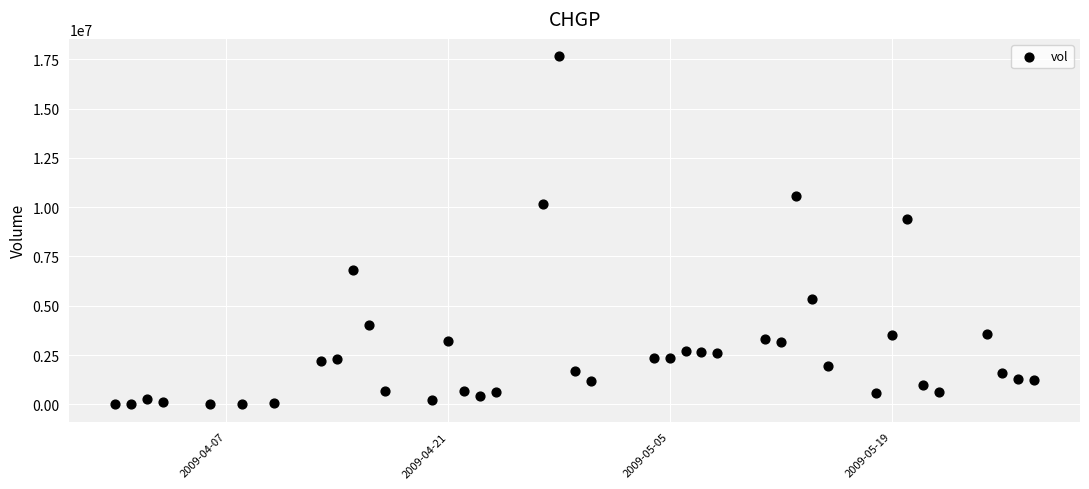

What Y value in the scatter plot is closest to 8826550?

9420500